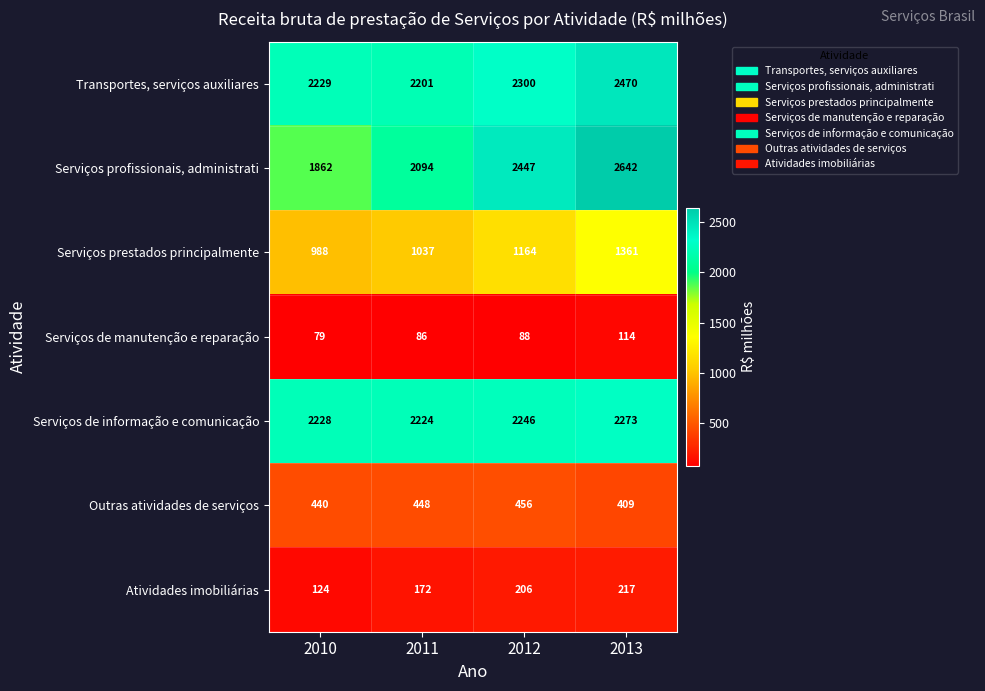

What is the highest value of the Serviços de manutenção e reparação series?

114